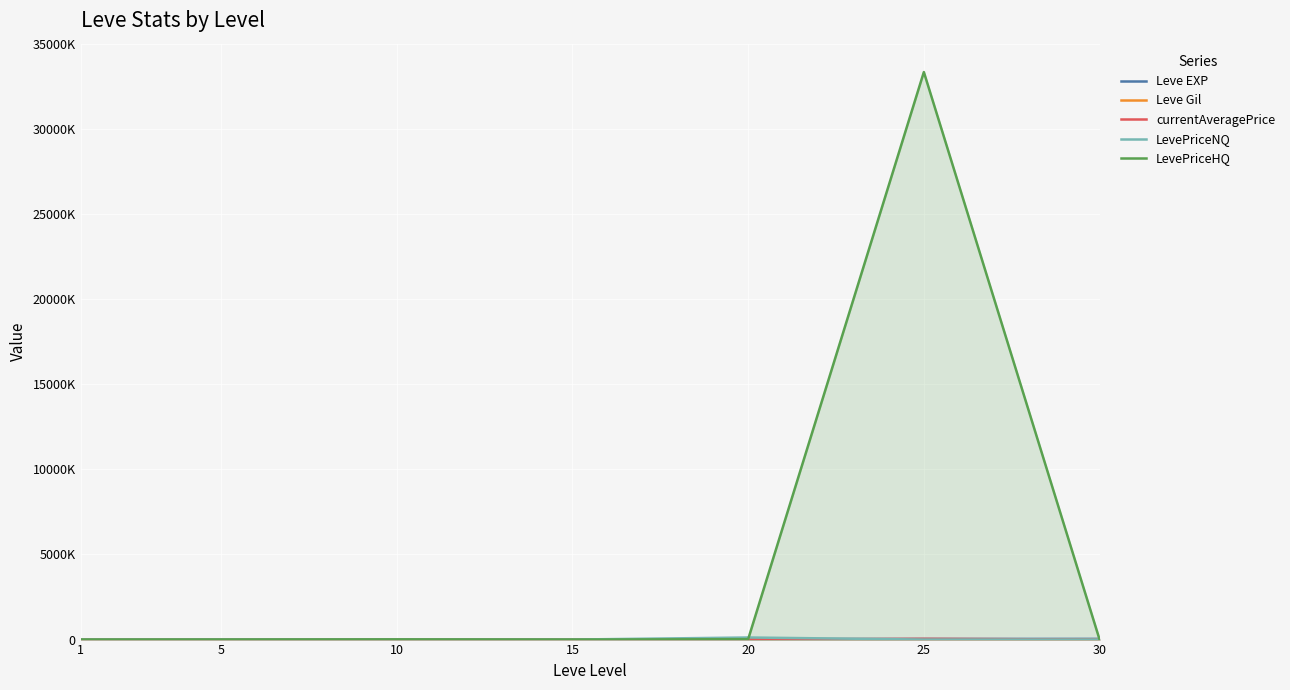

List the series in order of their peak value, highest first.

LevePriceHQ, LevePriceNQ, currentAveragePrice, Leve EXP, Leve Gil